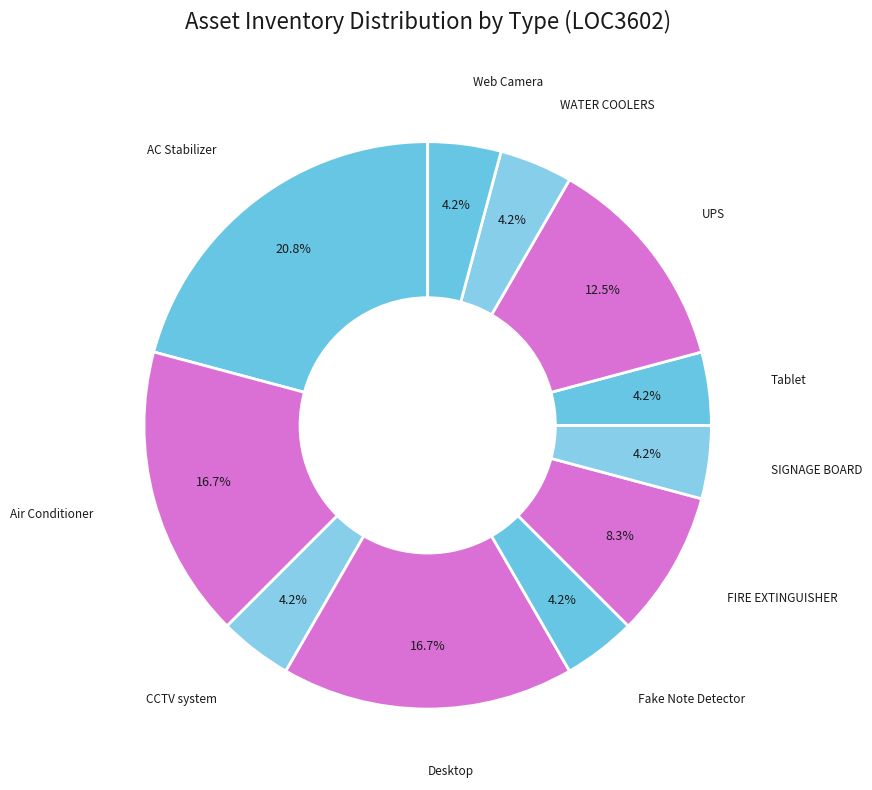

To the nearest percent, what percentage of the pie is Air Conditioner?

17%